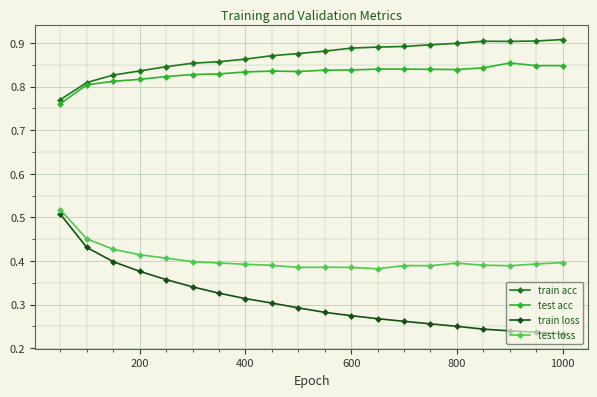

At how many categories does at least one series exceed 0?

20